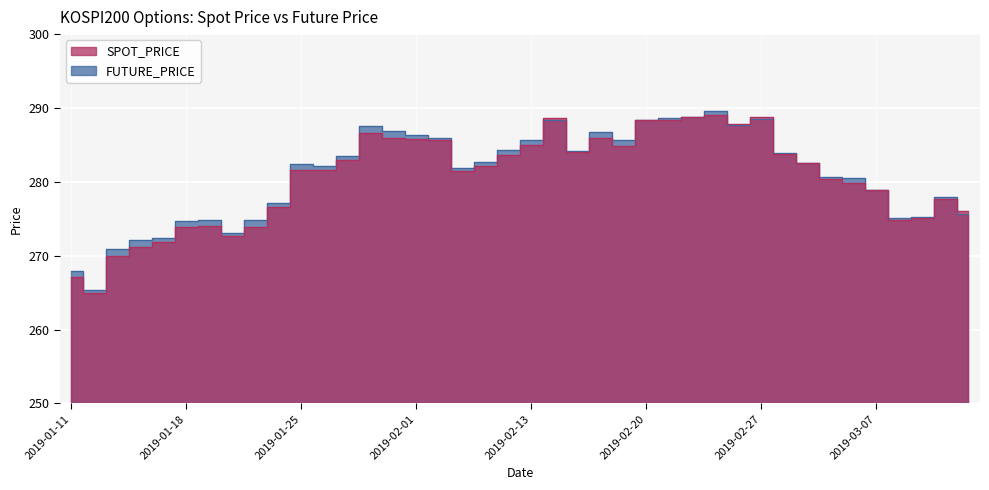

Which category has the lowest value in the FUTURE_PRICE series?

2019-01-14